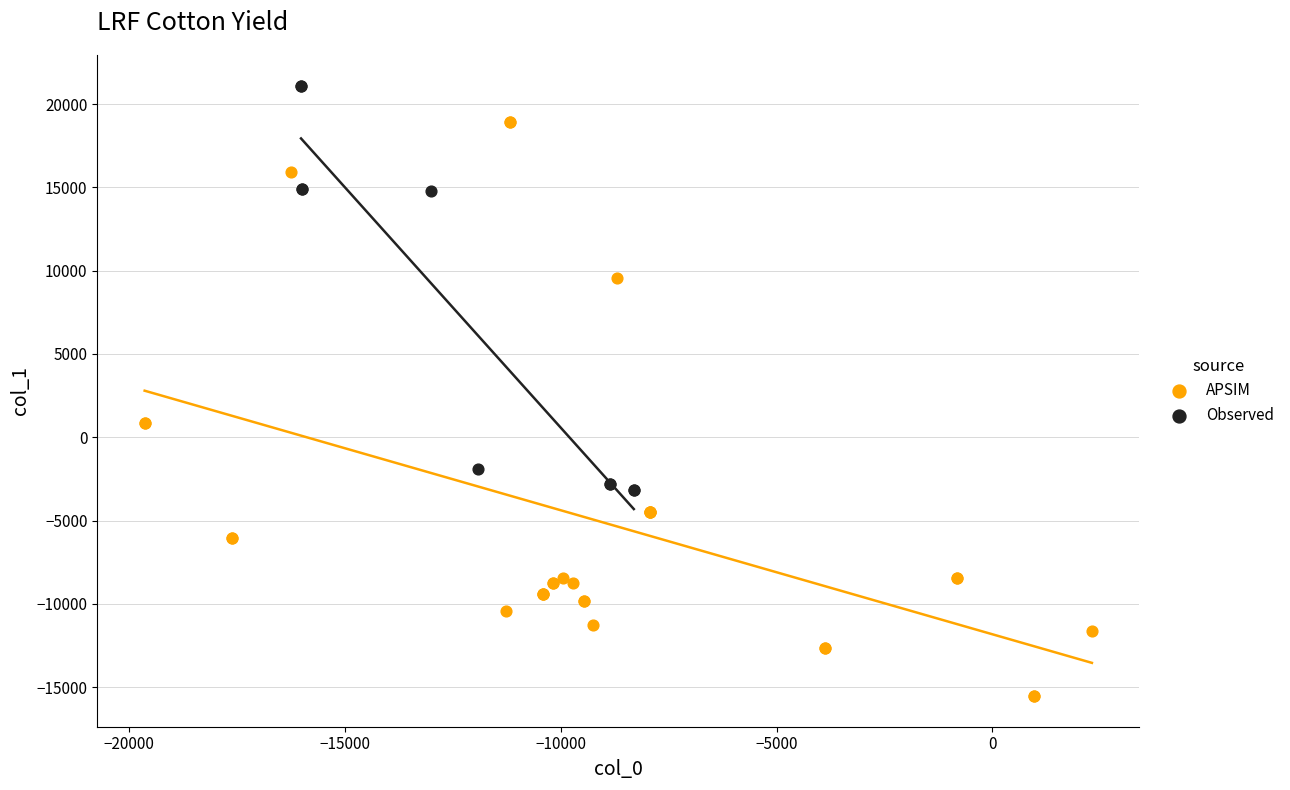

What are all the series names shown in the legend?

APSIM, Observed